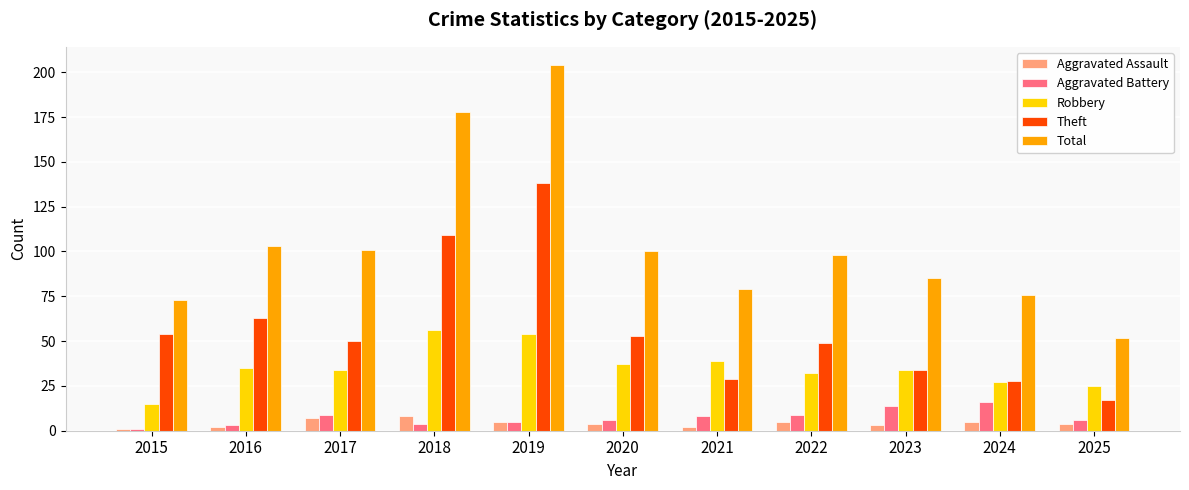

What is the highest value of the Aggravated Battery series?

16